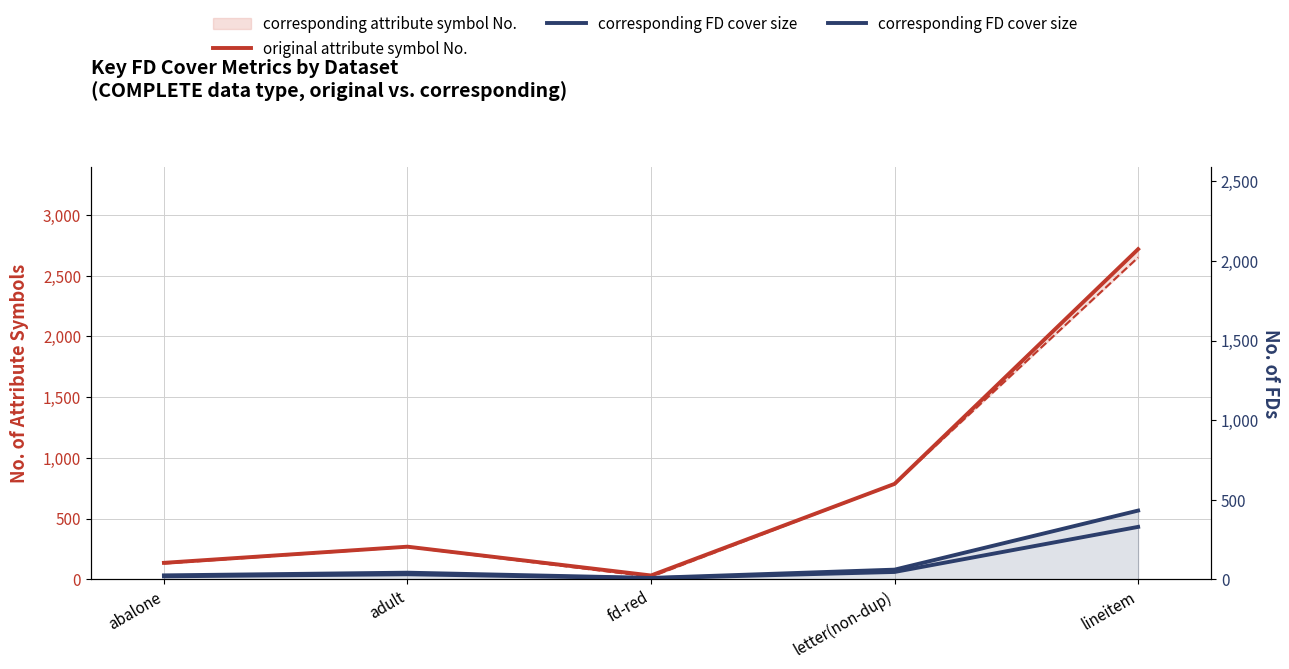

List the series in order of their peak value, highest first.

original attribute symbol No., corresponding FD cover size